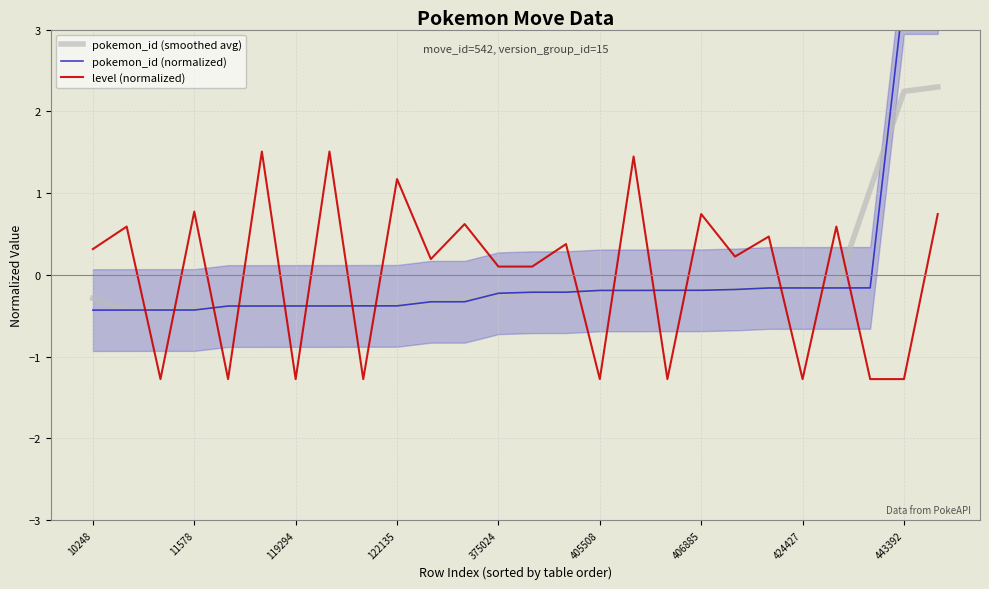

Which series has the widest spread of values?

pokemon_id (normalized)